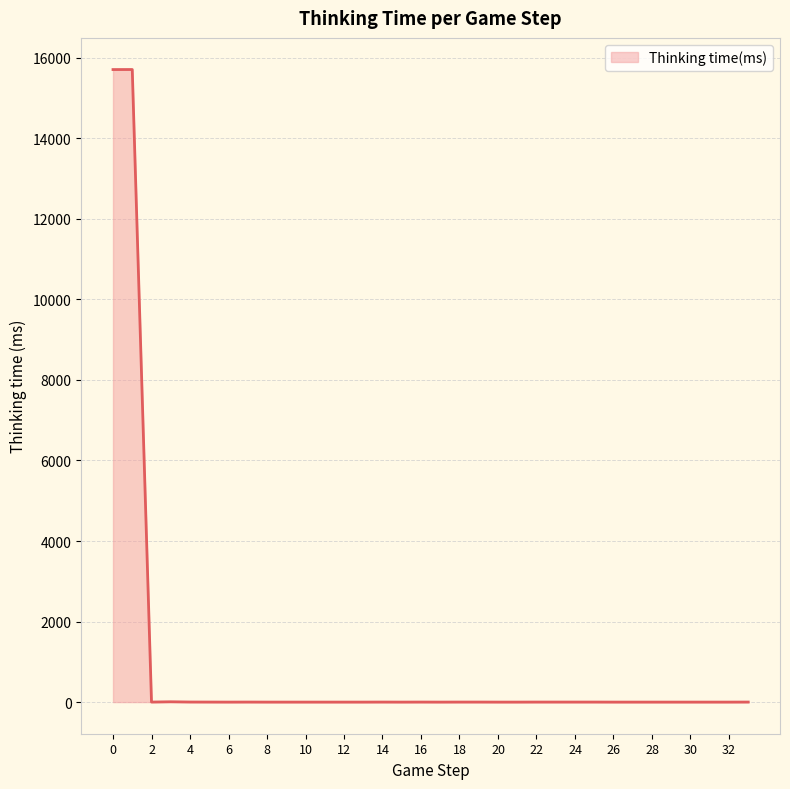

What is the difference between the maximum and minimum values?

15709